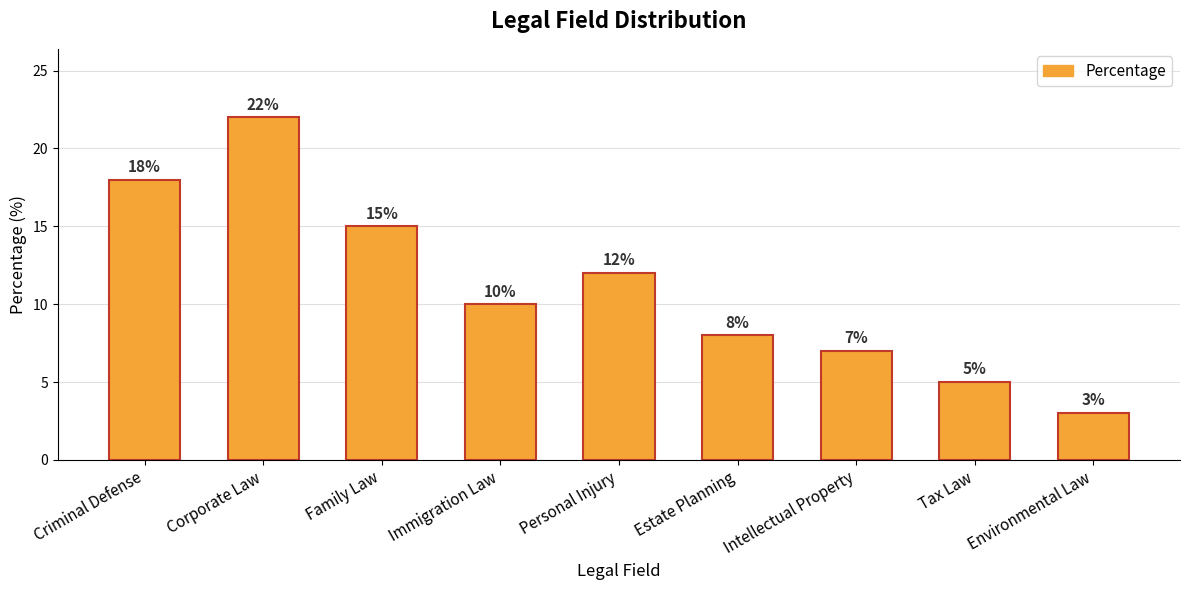

Count the number of categories in the chart.

9